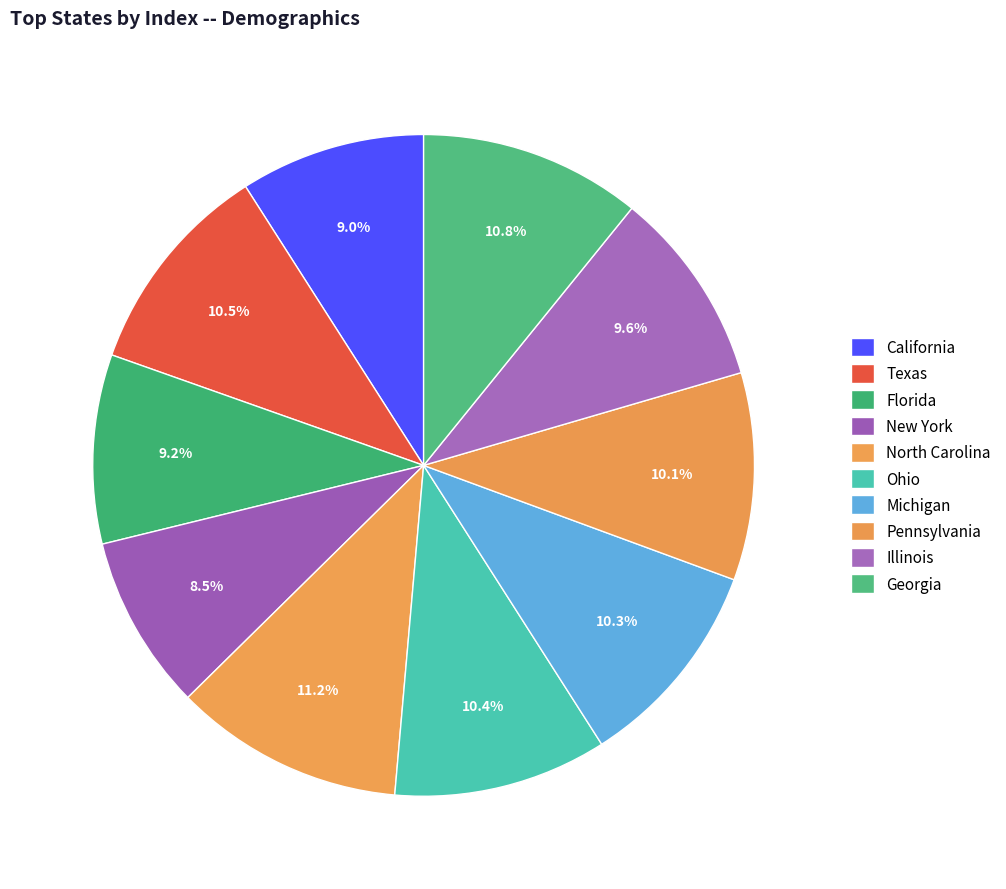

Does any single category account for the majority?

No